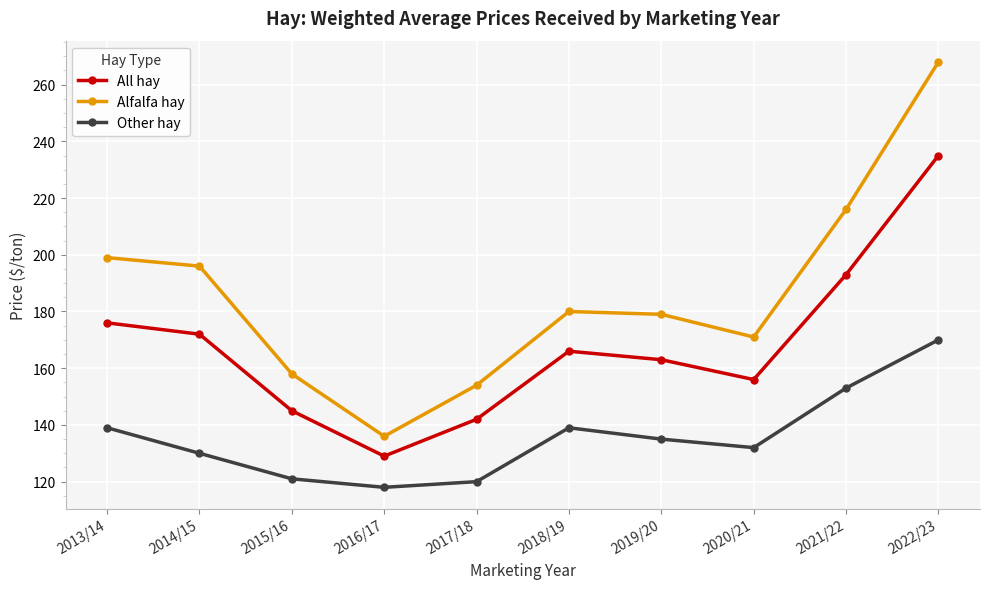

Rank the series at 2019/20 from lowest to highest value.

Other hay, All hay, Alfalfa hay